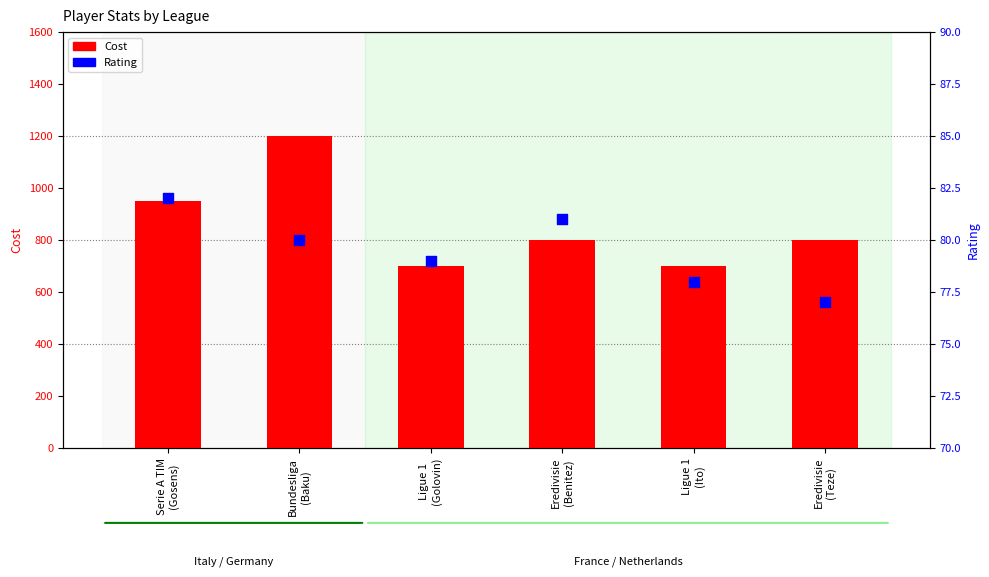

Which series reaches the maximum Y coordinate?

Cost